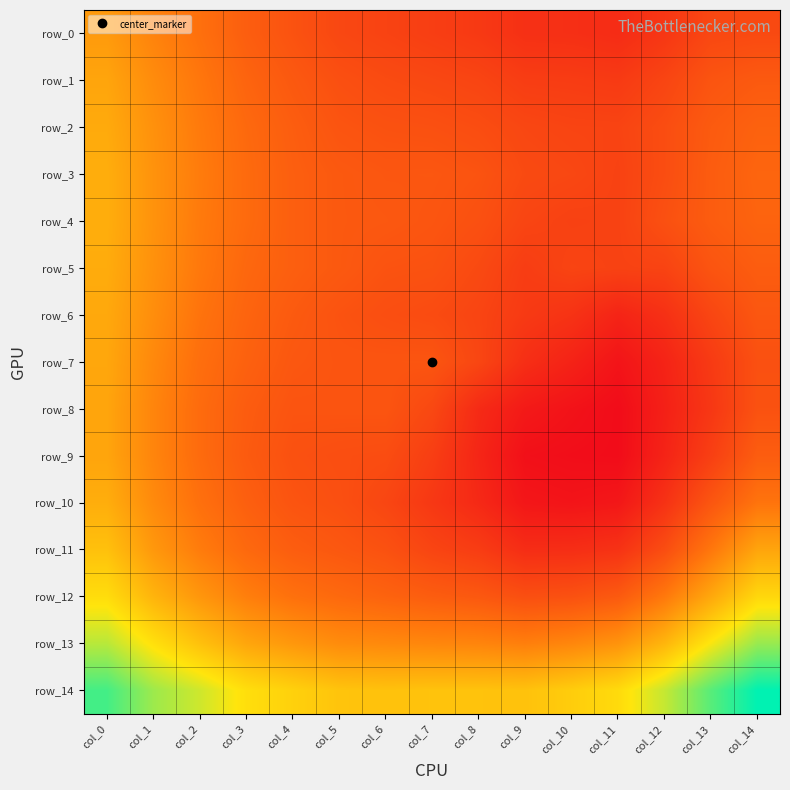

Which series has the largest total across all categories?

row_14